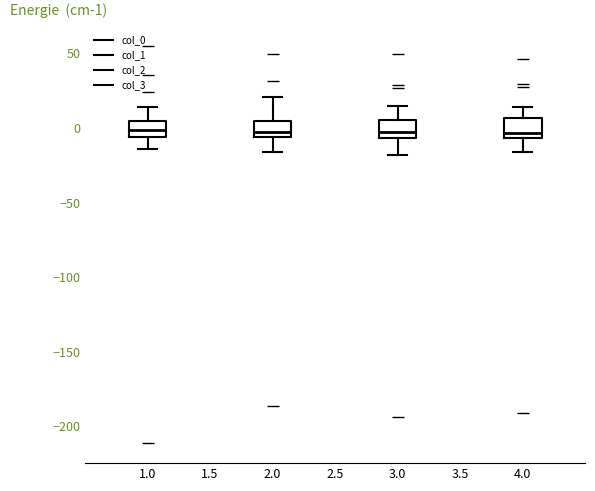

Where does the upper whisker of the box at x = 3.0 end on the y-axis? The values are not printed on the chart, so give them approximately, as read against the axis.

15